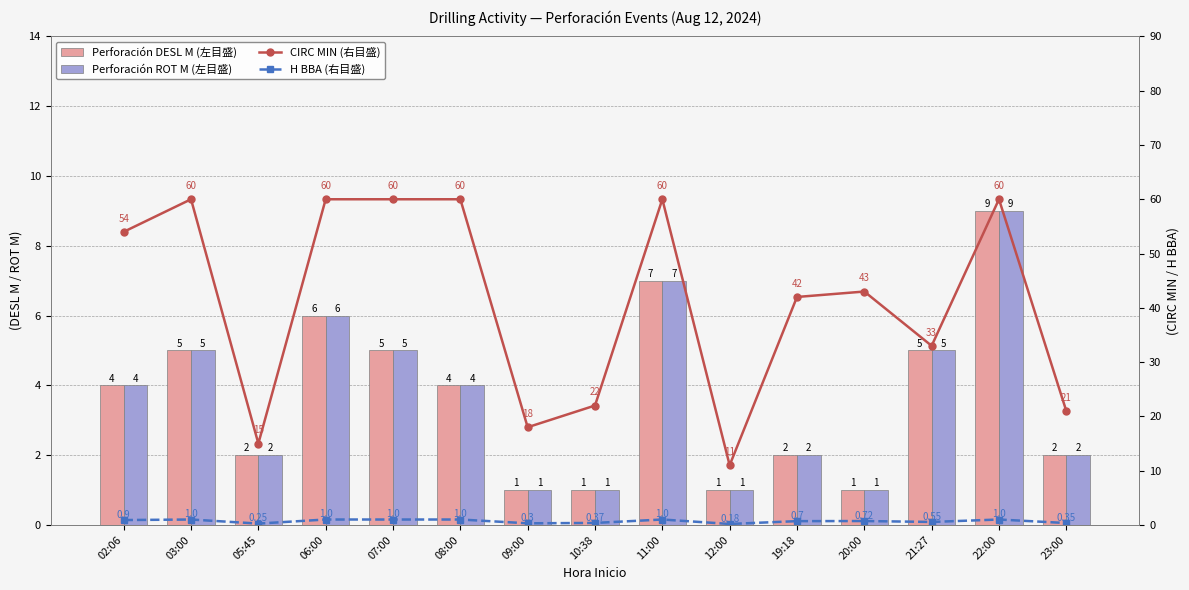

At which category is the sum across all series the highest?

22:00